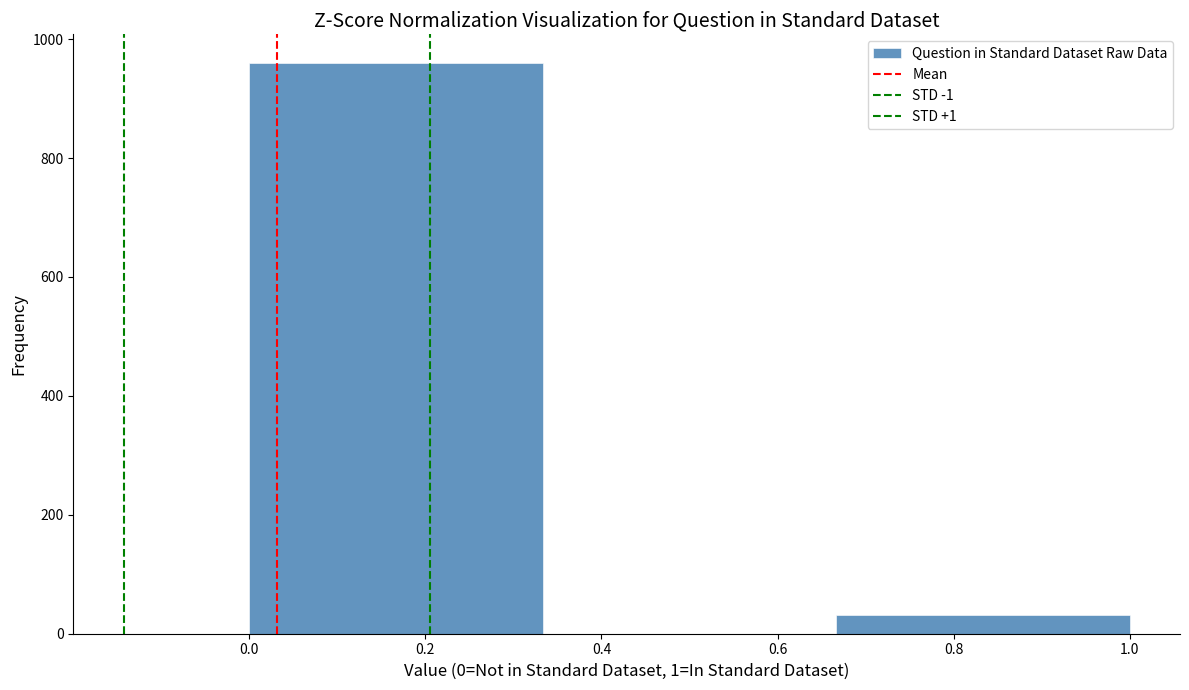

Reading left to right, list every bar in this chart as the range it spans on the x-axis followed by its height. Neither the bar edges nor the heights are printed on the chart, so give them approximately, as read against the axes.

0.00 to 0.34: 960
0.34 to 0.66: 0
0.66 to 1.00: 40